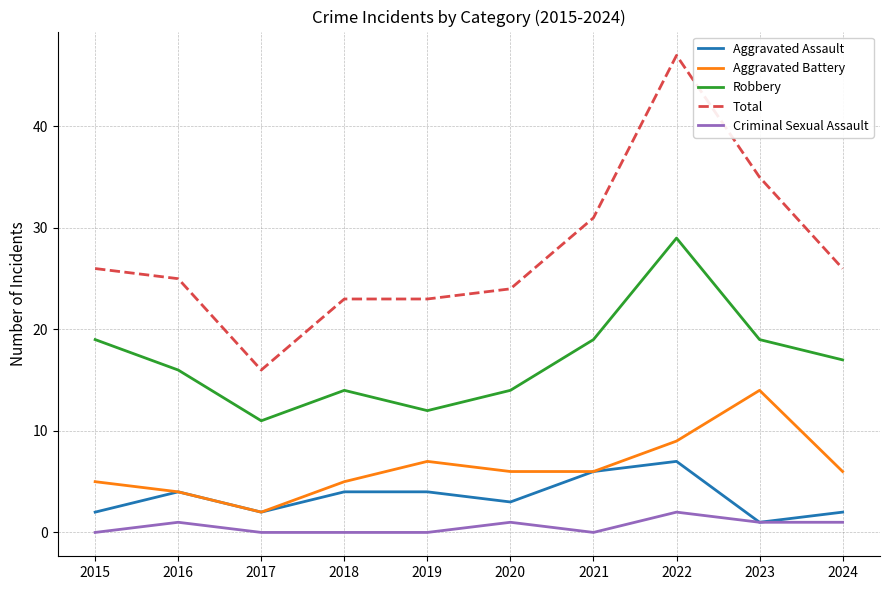

How many lines are shown in the chart?

5